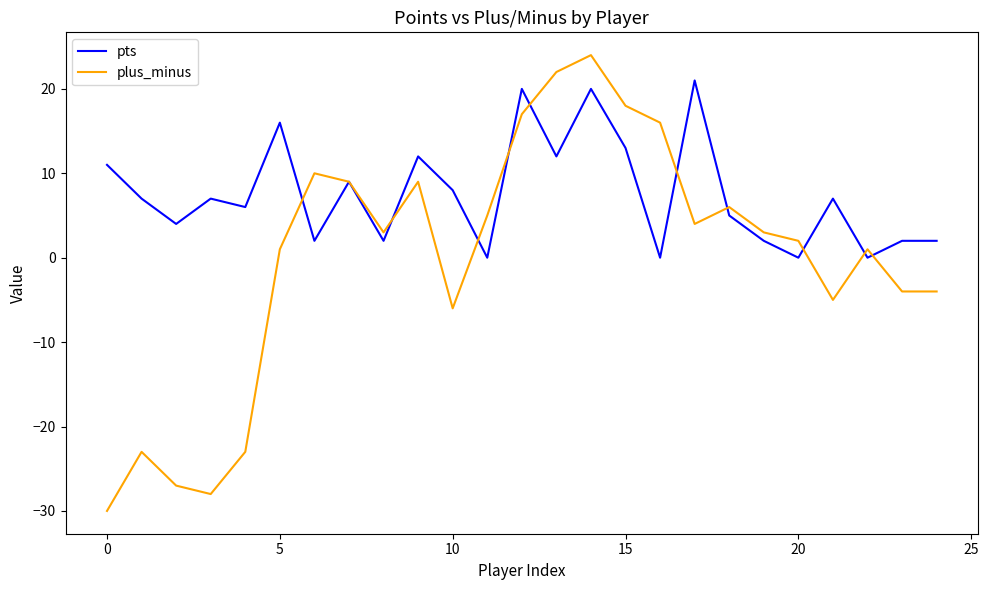

How many lines are shown in the chart?

2